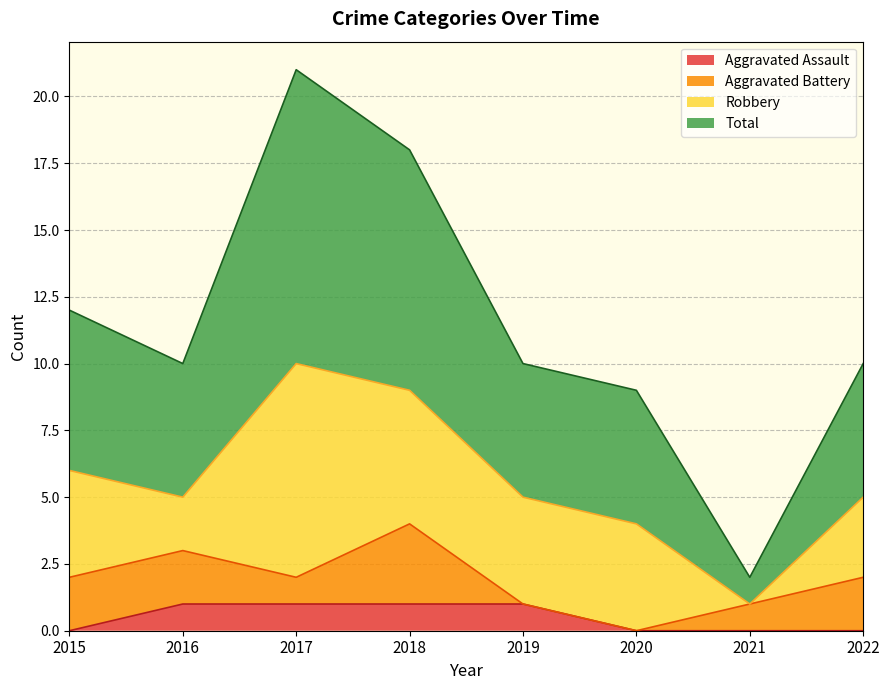

How many interior local peaks does the Total series have?

1